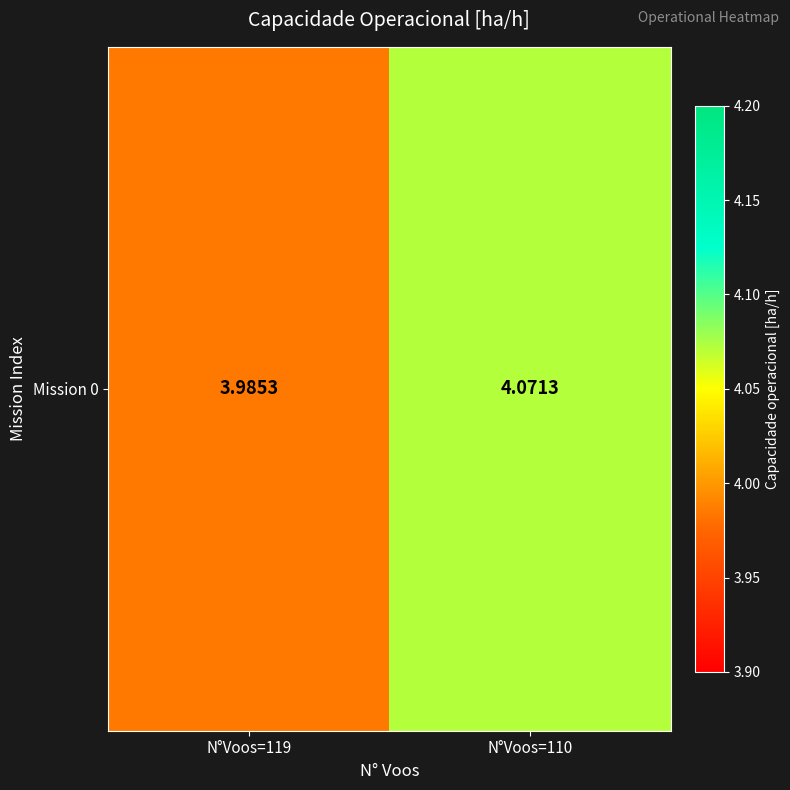

Is it true that the value at N°Voos=110 is 4.1?

True